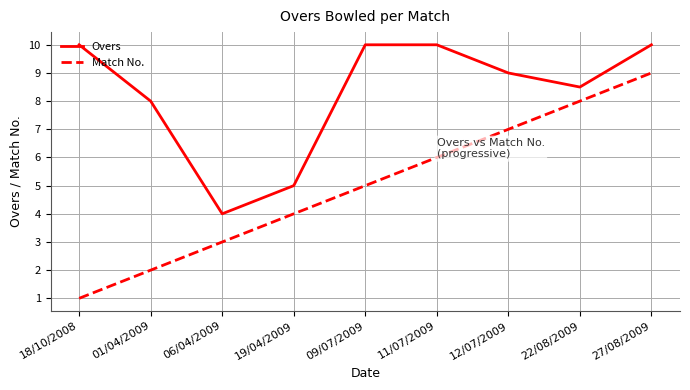

True or false: Overs and Match No. intersect in this chart.

False